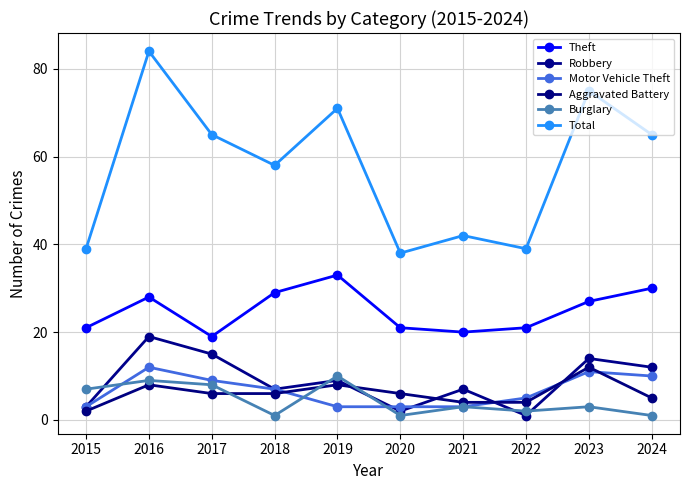

How many categories are shown in the chart?

10